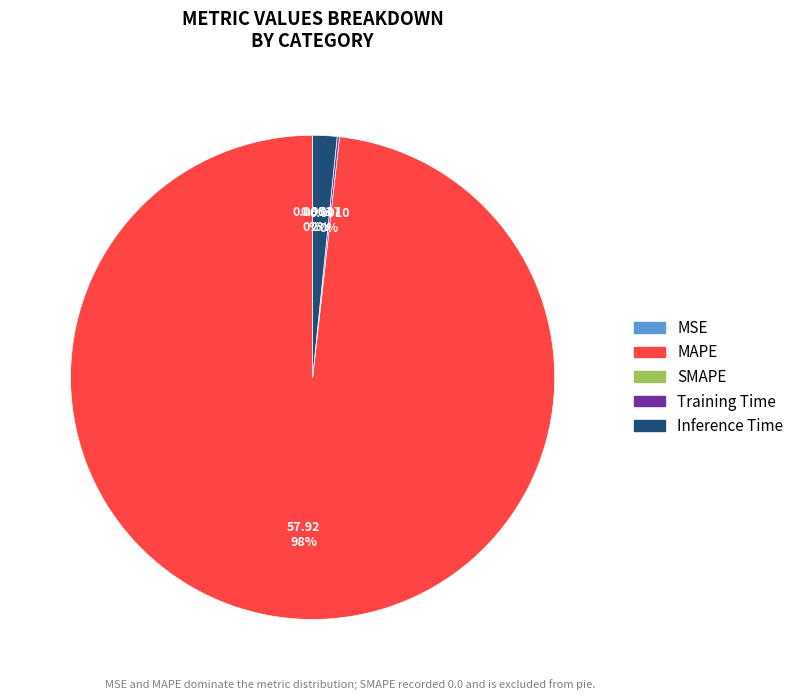

To the nearest percent, what is the difference between the largest and smallest slice percentages?

98%